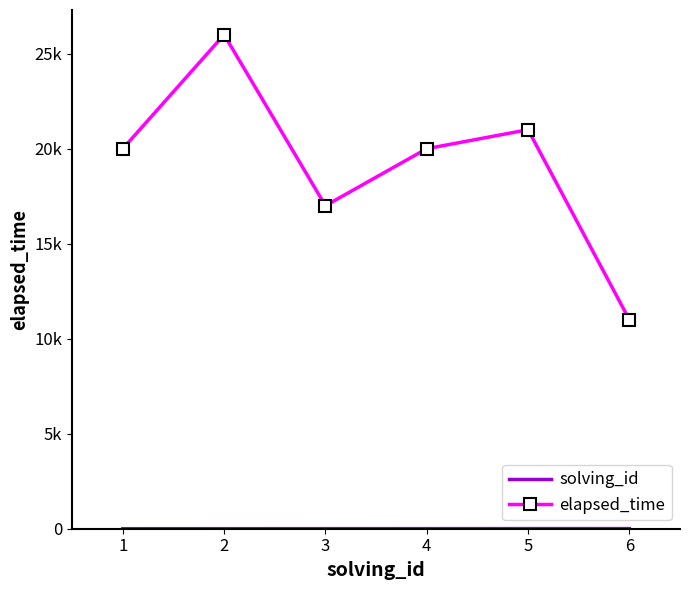

Rank the series by their average value, from highest to lowest.

elapsed_time, solving_id